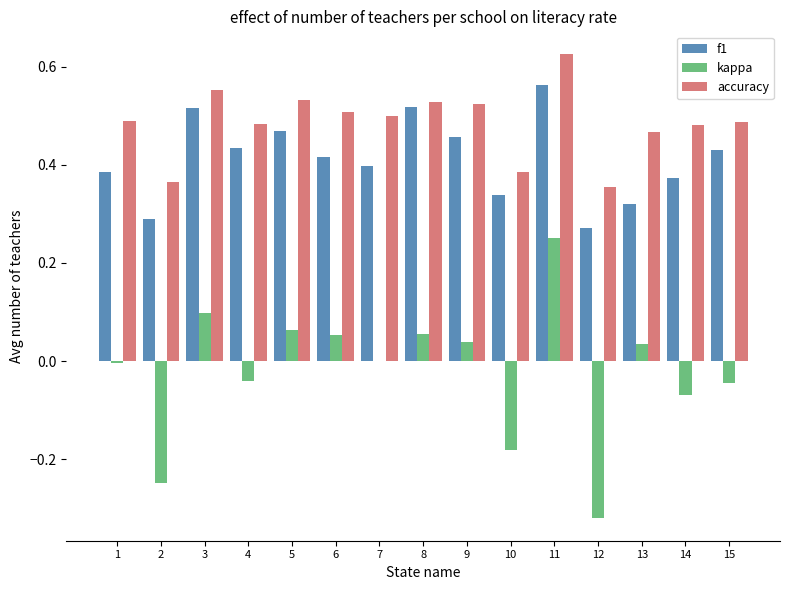

How many groups of bars are there?

15